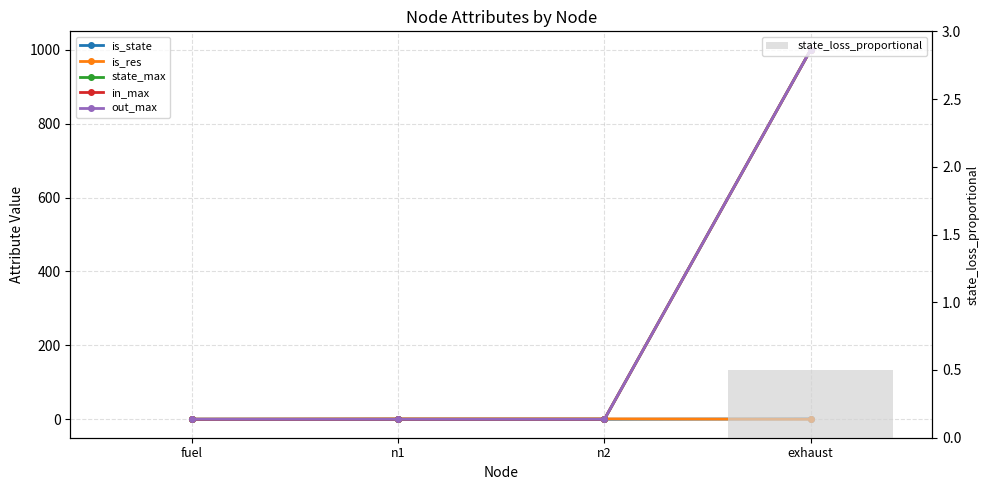

Which label corresponds to the smallest value in the chart?

fuel